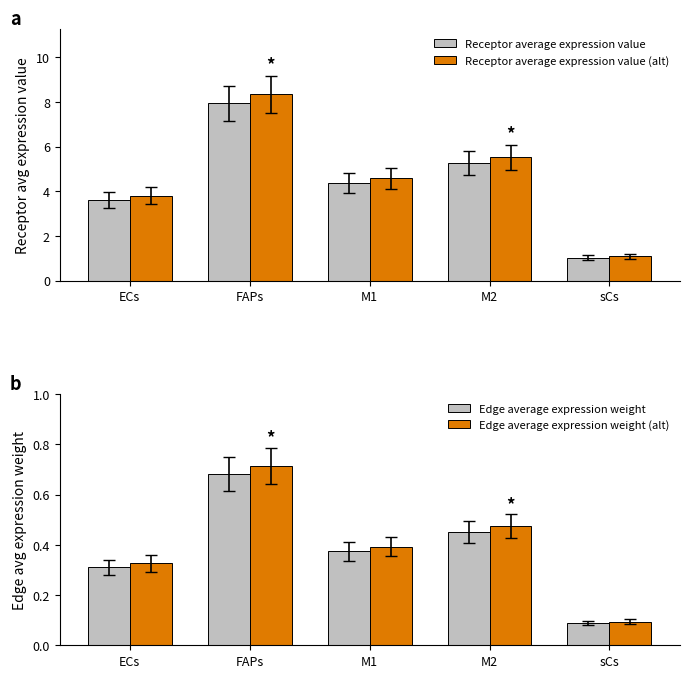

Rank the categories by Receptor average expression value value from lowest to highest.

sCs, ECs, M1, M2, FAPs